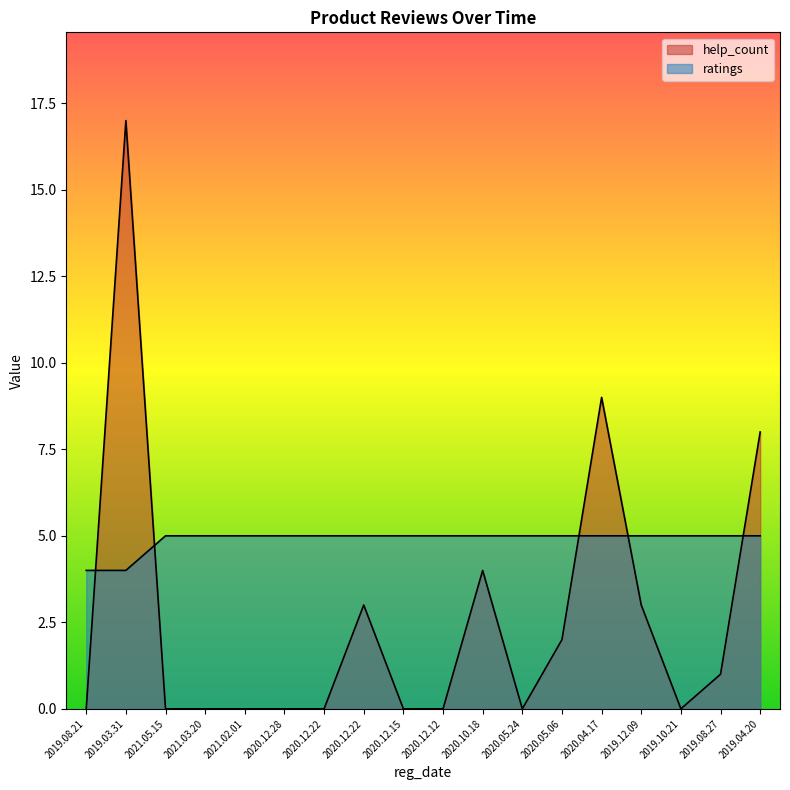

Reading right to left, list all the values displayed in this chart.

help_count: 2019.04.20=8	2019.08.27=1	2019.10.21=0	2019.12.09=3	2020.04.17=9	2020.05.06=2	2020.05.24=0	2020.10.18=4	2020.12.12=0	2020.12.15=0	2020.12.22=3	2020.12.22=0	2020.12.28=0	2021.02.01=0	2021.03.20=0	2021.05.15=0	2019.03.31=17	2019.08.21=0
ratings: 2019.04.20=5	2019.08.27=5	2019.10.21=5	2019.12.09=5	2020.04.17=5	2020.05.06=5	2020.05.24=5	2020.10.18=5	2020.12.12=5	2020.12.15=5	2020.12.22=5	2020.12.22=5	2020.12.28=5	2021.02.01=5	2021.03.20=5	2021.05.15=5	2019.03.31=4	2019.08.21=4